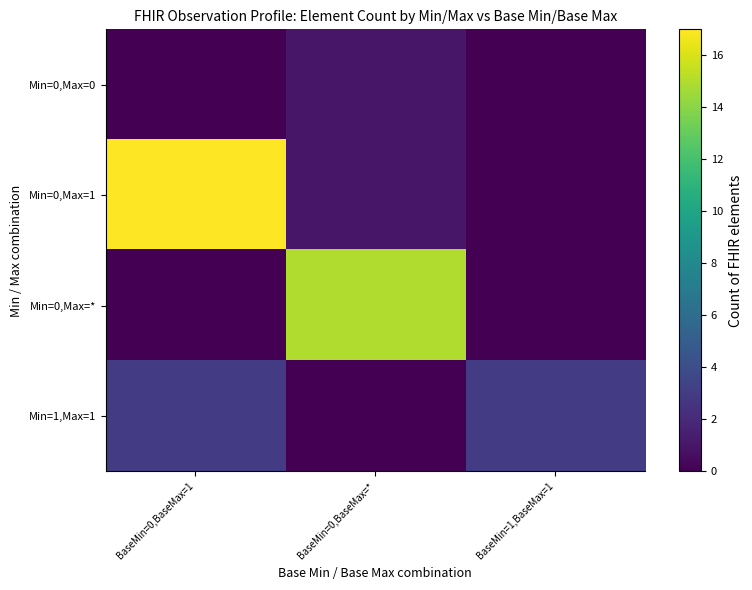

Which series changed the most between BaseMin=0,BaseMax=1 and BaseMin=0,BaseMax=*?

Min=0,Max=1